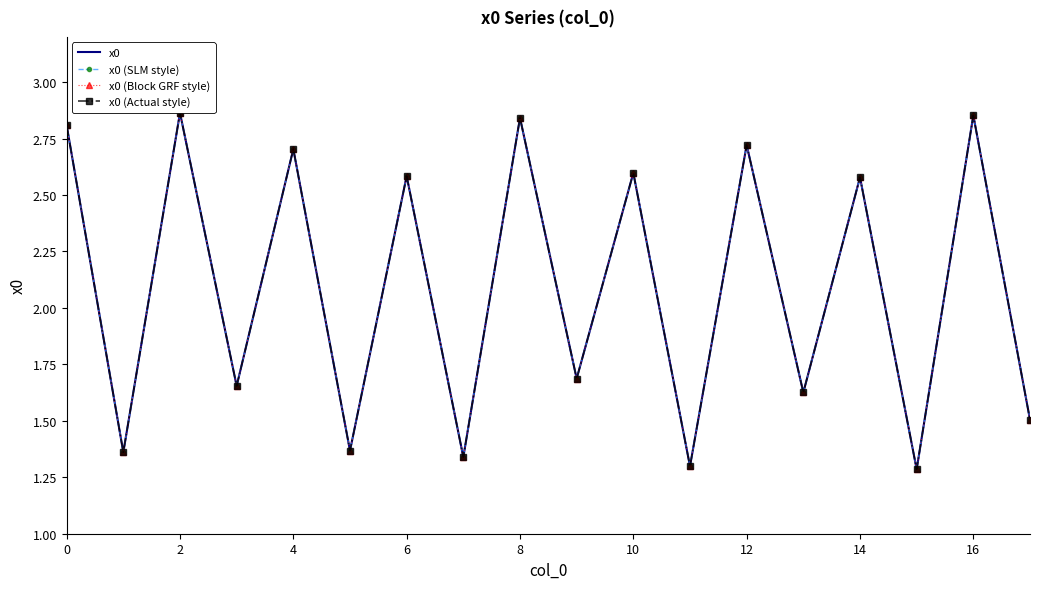

The value of x0 (Block GRF style) at 0 is 2.8. True or false?

True